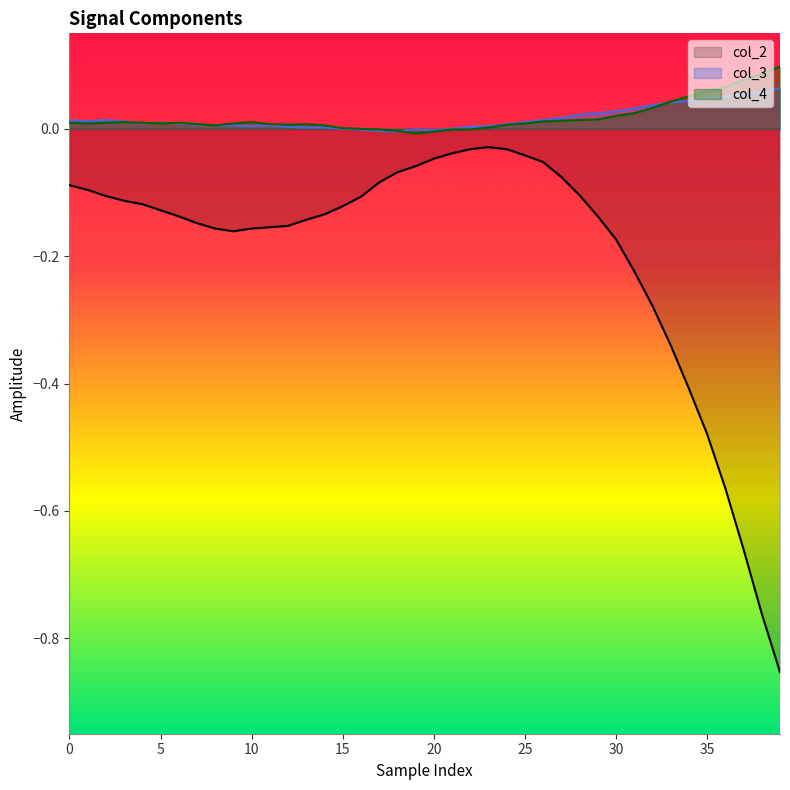

Reading left to right, list all the values displayed in this chart.

col_2: -0.1	-0.1	-0.1	-0.1	-0.1	-0.1	-0.1	-0.1	-0.2	-0.2	-0.2	-0.2	-0.2	-0.1	-0.1	-0.1	-0.1	-0.1	-0.1	-0.1	-0.0	-0.0	-0.0	-0.0	-0.0	-0.0	-0.1	-0.1	-0.1	-0.1	-0.2	-0.2	-0.3	-0.3	-0.4	-0.5	-0.6	-0.7	-0.8	-0.9
col_3: 0.0	0.0	0.0	0.0	0.0	0.0	0.0	0.0	0.0	0.0	0.0	0.0	0.0	0.0	0.0	0.0	-0.0	-0.0	-0.0	-0.0	-0.0	0.0	0.0	0.0	0.0	0.0	0.0	0.0	0.0	0.0	0.0	0.0	0.0	0.0	0.0	0.0	0.1	0.1	0.1	0.1
col_4: 0.0	0.0	0.0	0.0	0.0	0.0	0.0	0.0	0.0	0.0	0.0	0.0	0.0	0.0	0.0	0.0	0.0	-0.0	-0.0	-0.0	-0.0	-0.0	-0.0	0.0	0.0	0.0	0.0	0.0	0.0	0.0	0.0	0.0	0.0	0.0	0.1	0.1	0.1	0.1	0.1	0.1